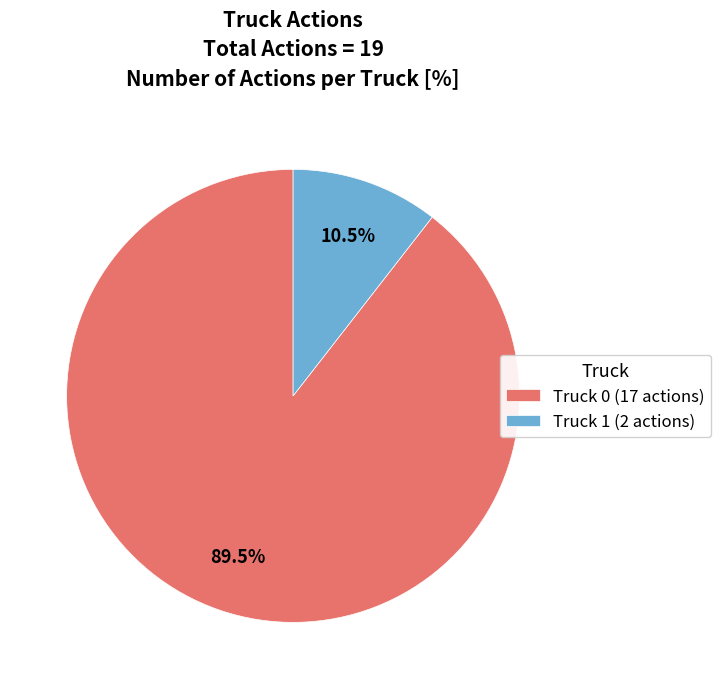

What is the smallest slice in the pie chart?

Truck 1